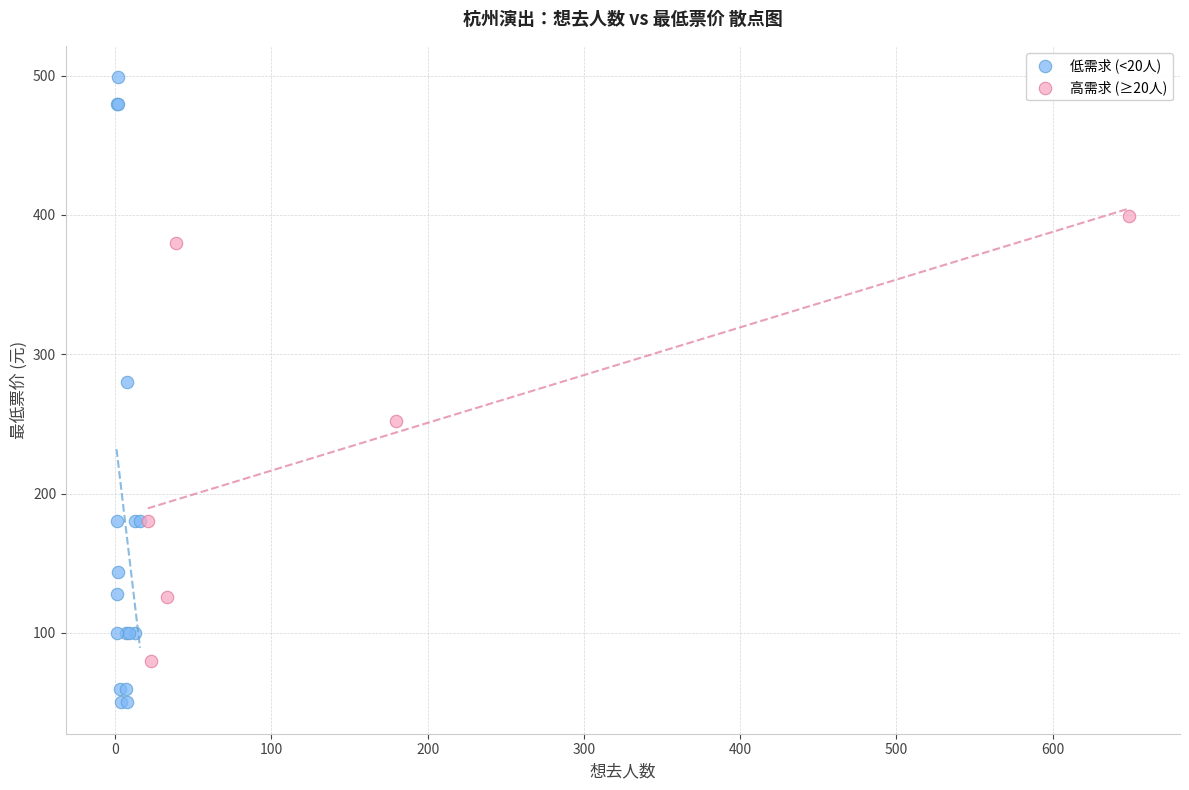

Which series contains the lowest Y value?

低需求 (<20人)